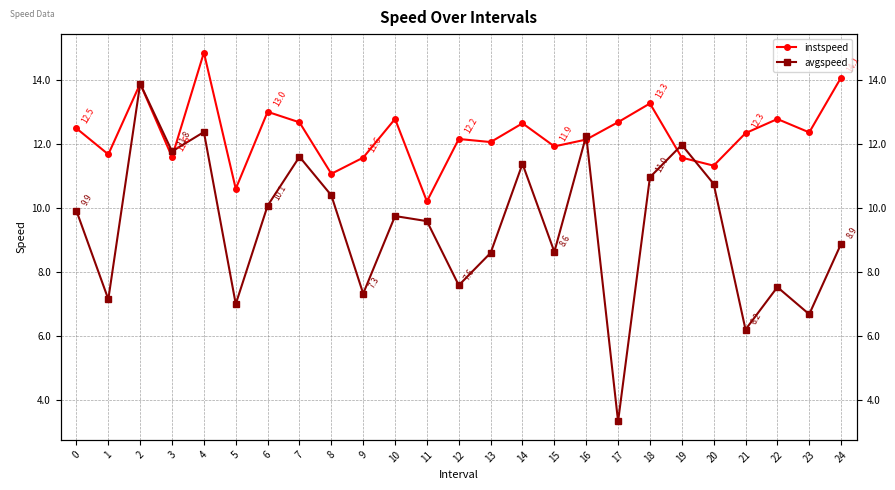

The instspeed series shows 14.1 at 24. True or false?

True